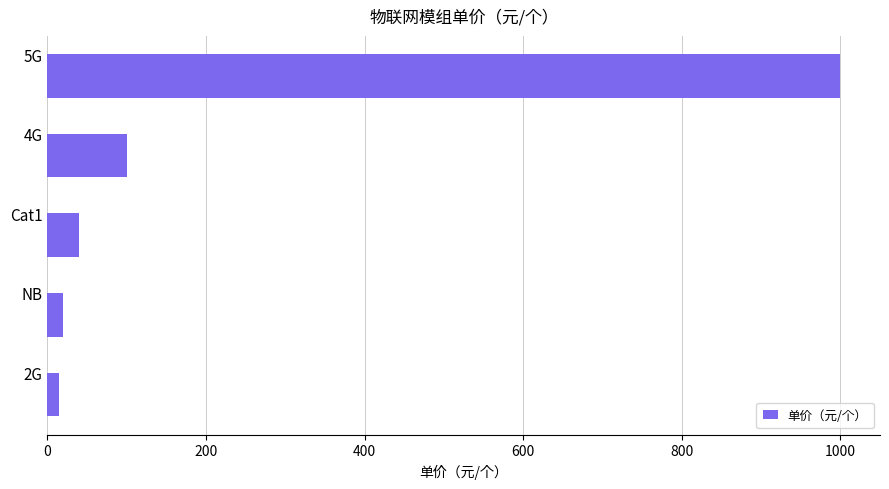

Reading top to bottom, what are all the values shown in this chart?

1000	100	40	20	15